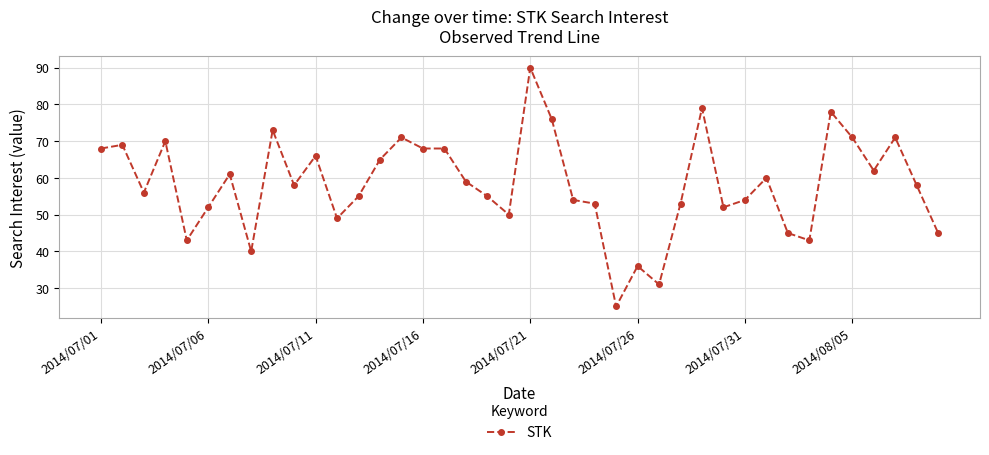

What is the smallest value displayed?

25